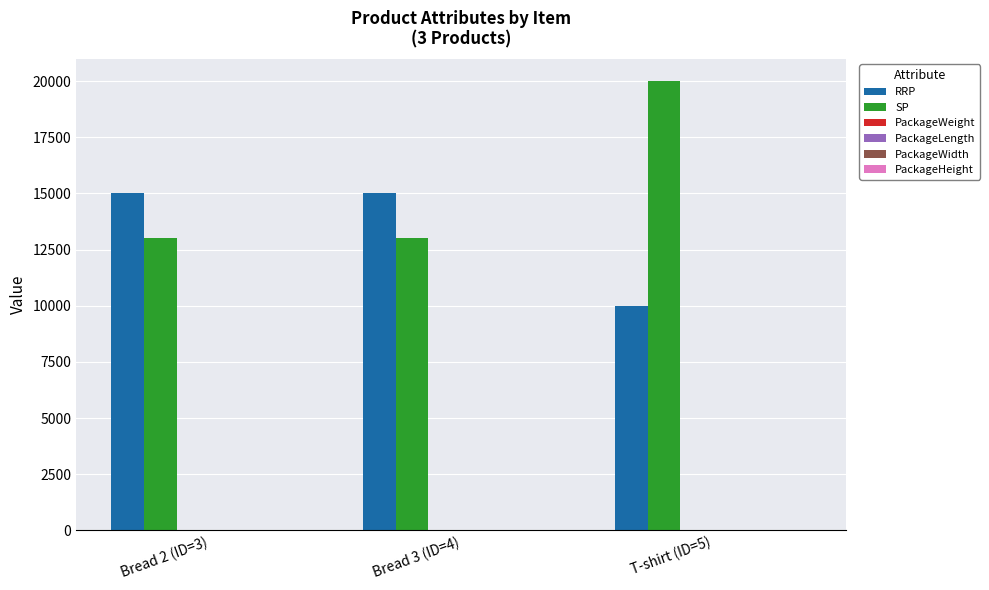

Which label corresponds to the largest value in the chart?

T-shirt (ID=5)